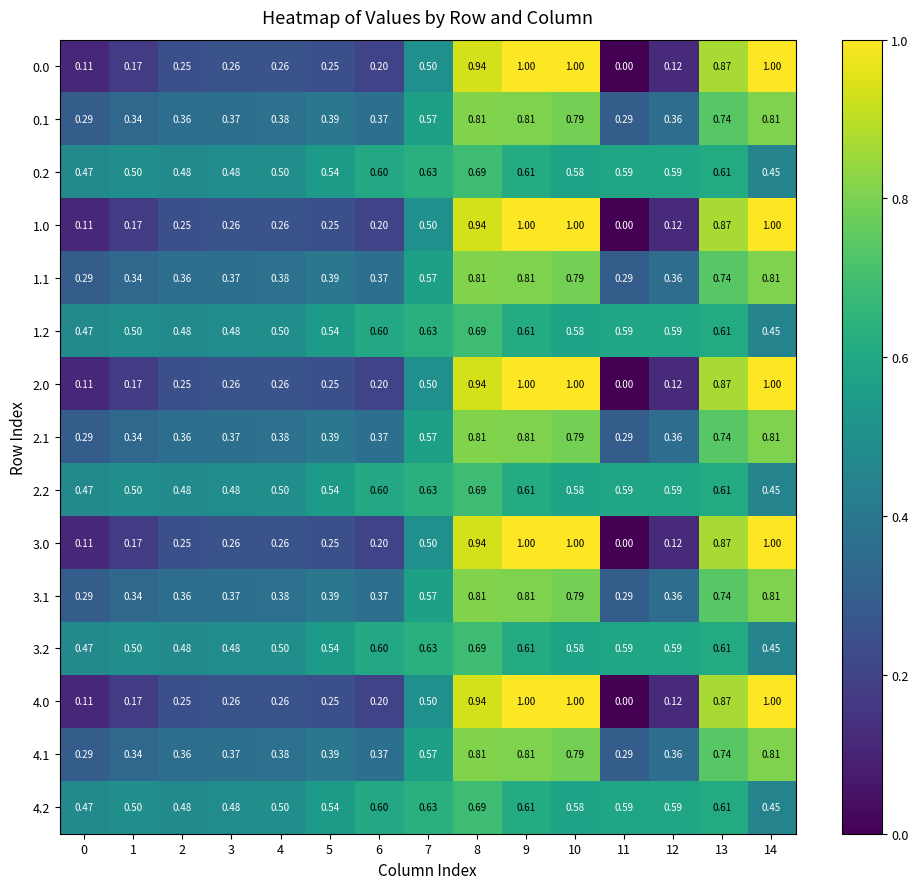

Is the value of 2.1 at 8 greater than the value of 1.2 at 6?

Yes